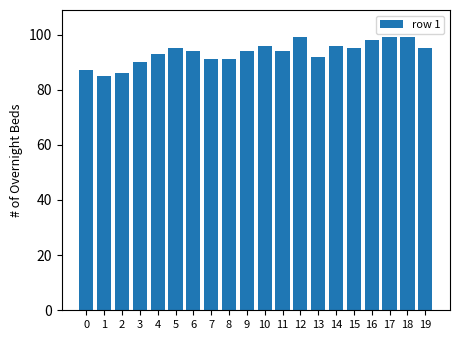

The chart shows a value of 24 at 4. True or false?

False